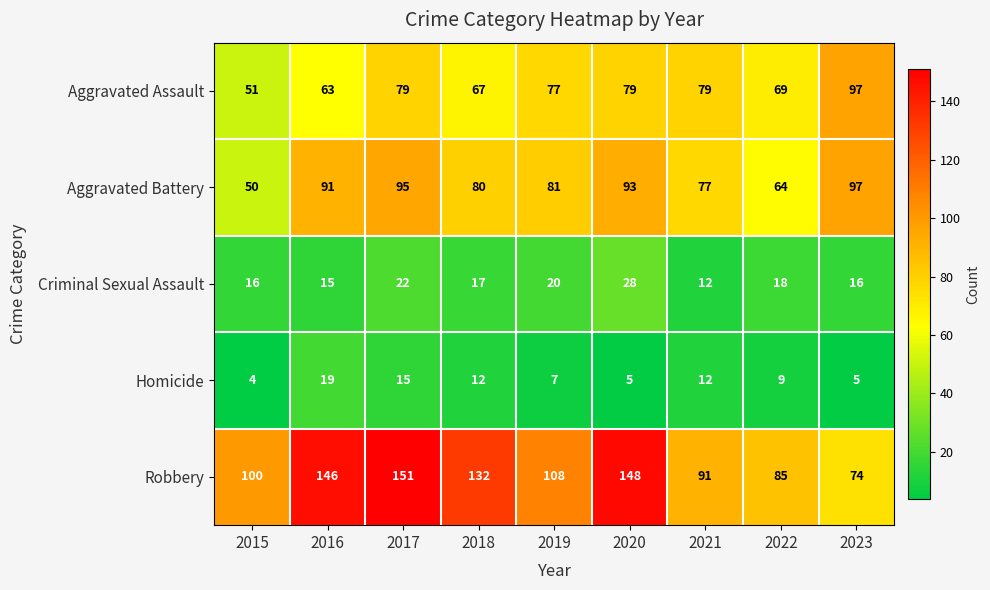

The value of Aggravated Assault at 2022 is 69. True or false?

True